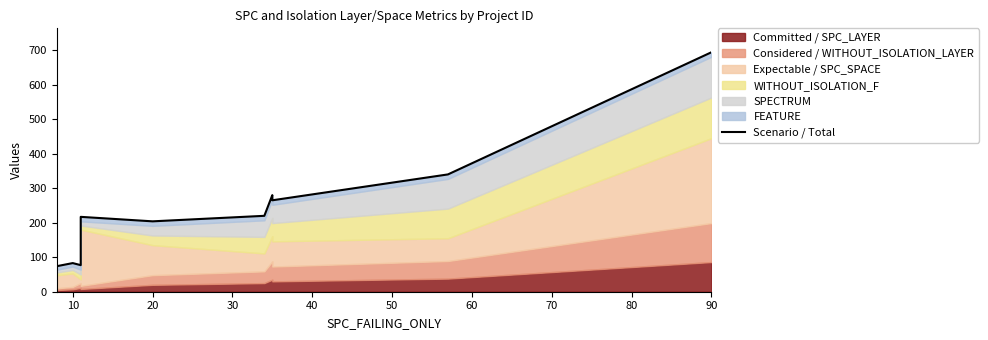

How many points are higher than both their immediate neighbors (excluding endpoints)?

3